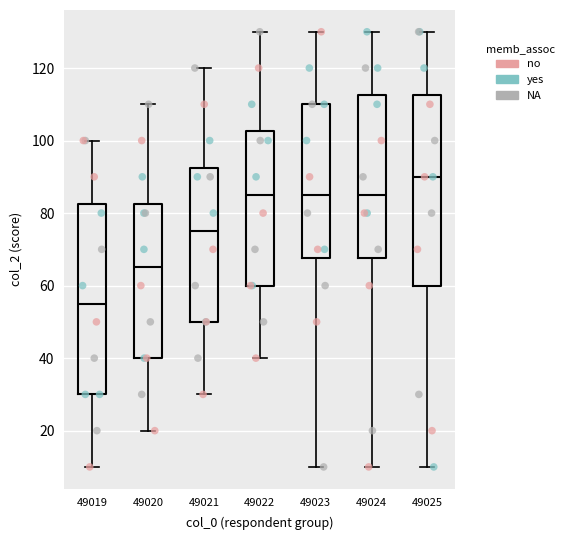

Where does the median line of the box at x = 49019 sit on the y-axis? The values are not printed on the chart, so give them approximately, as read against the axis.

56